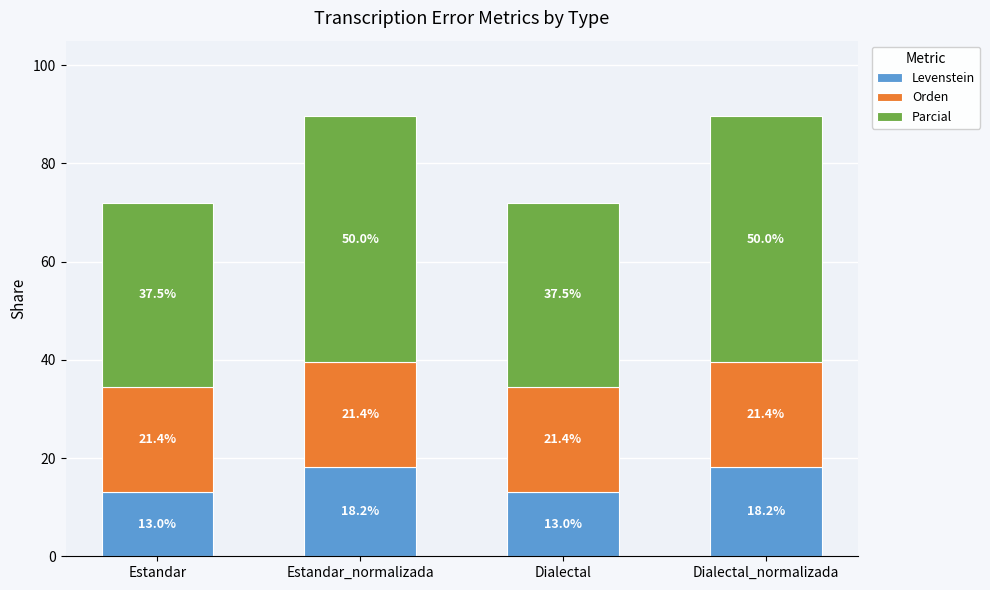

What is the average value of the Levenstein series?

15.6